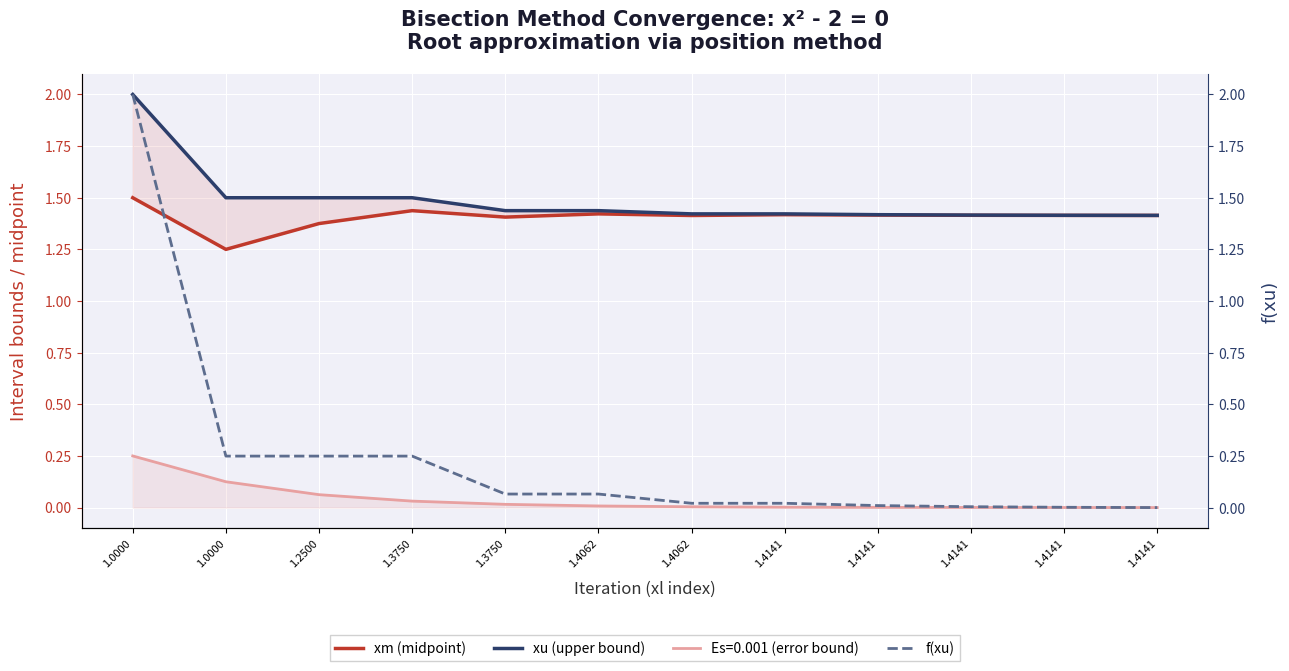

What is the sum of all f(xu) values?

2.9